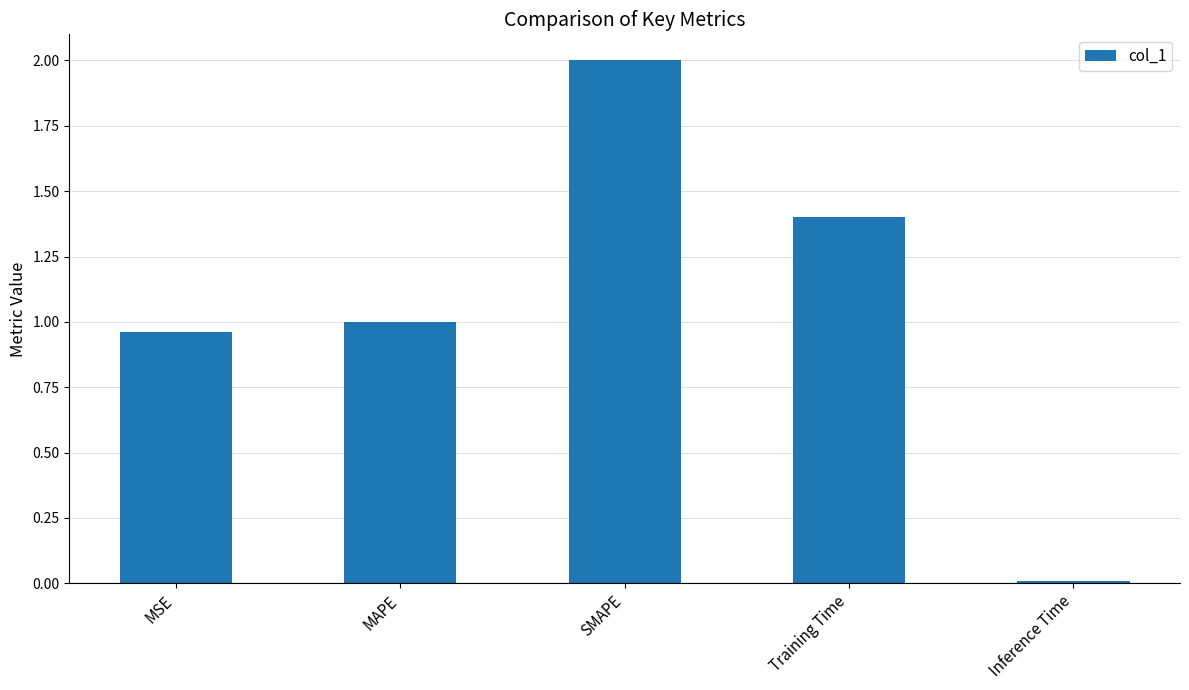

Which label corresponds to the largest value in the chart?

SMAPE